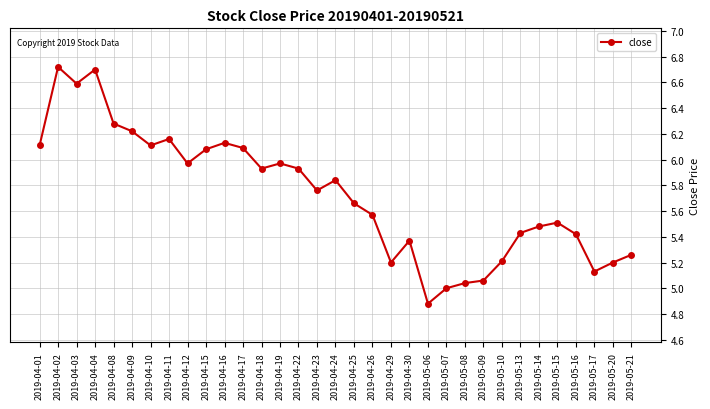

What is the smallest value displayed?

4.9